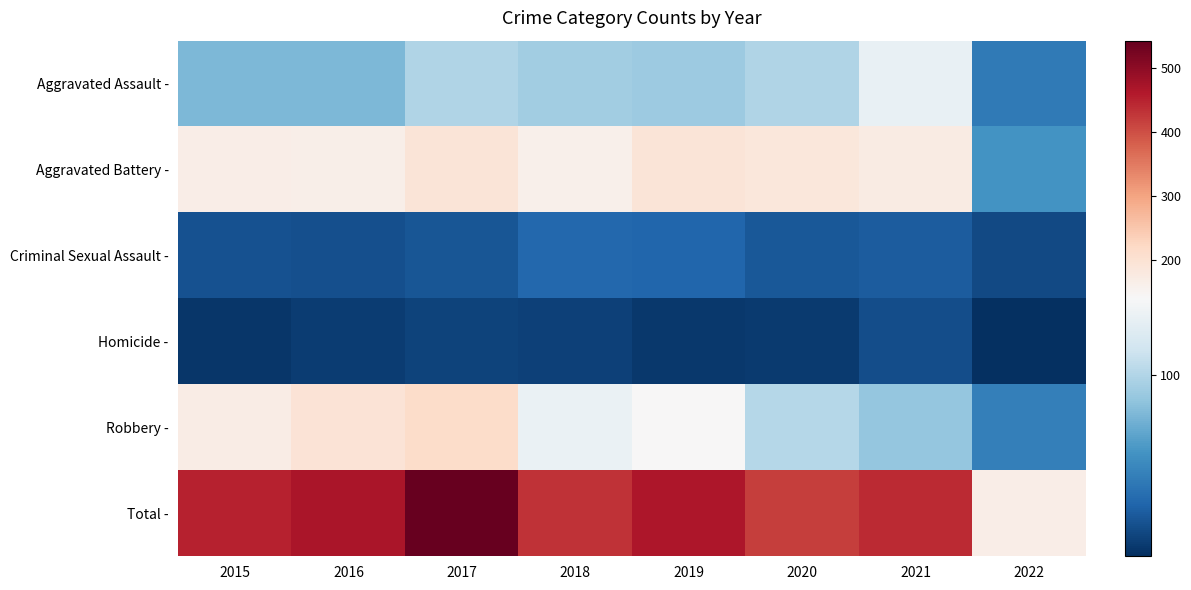

At how many categories does at least one series exceed 369?

7